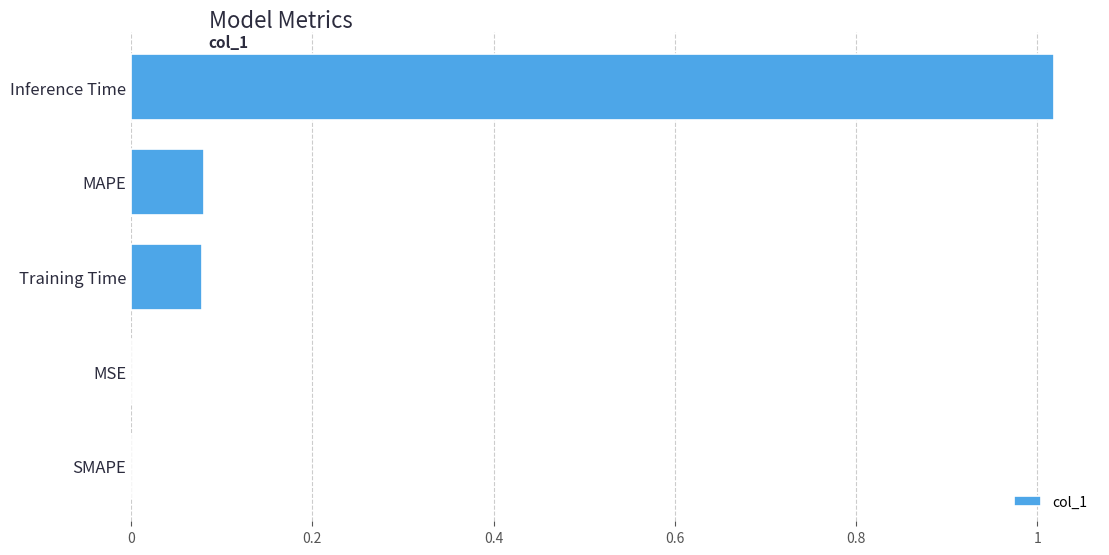

What is the sum of all values?

1.2